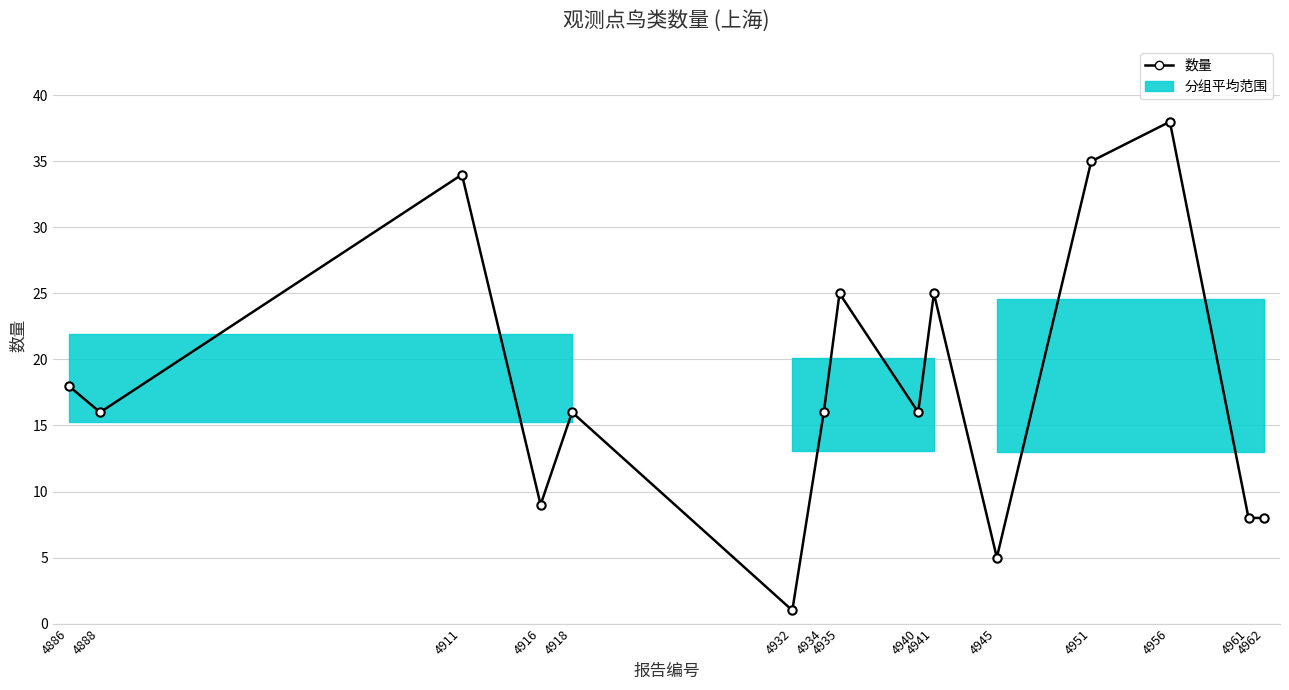

Does the chart display data point markers on the line(s)?

Yes